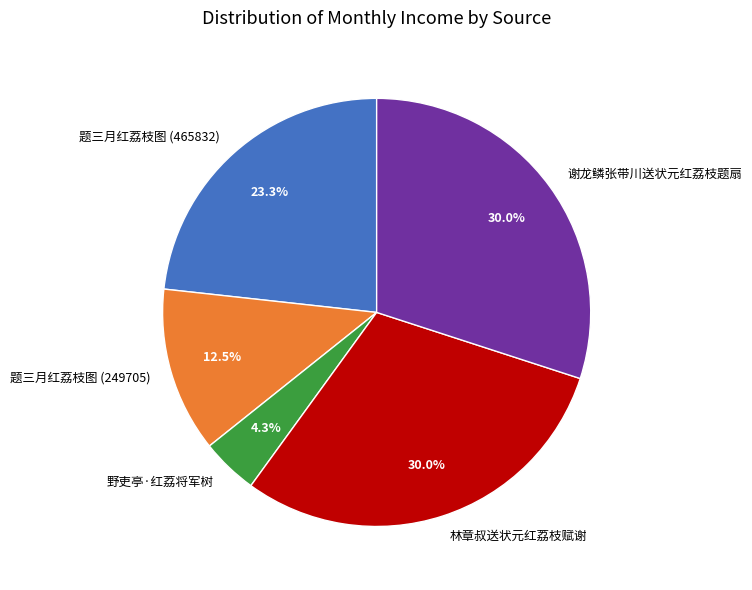

Count the number of slices in the pie.

5